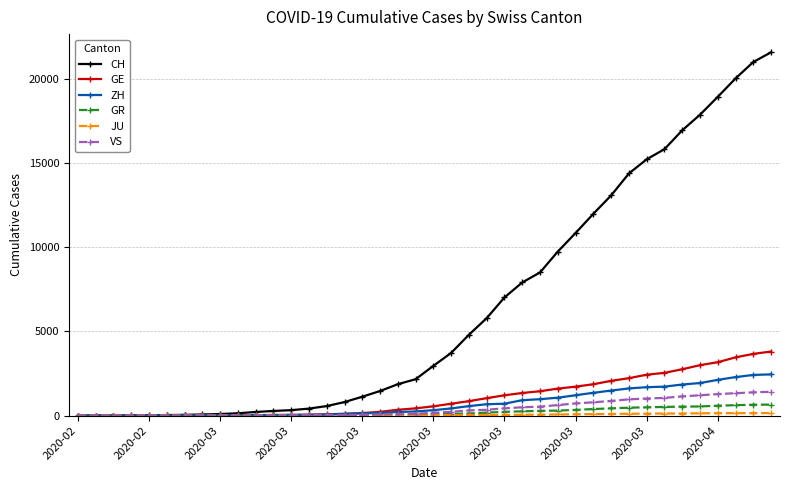

What is the maximum value for ZH?

2451